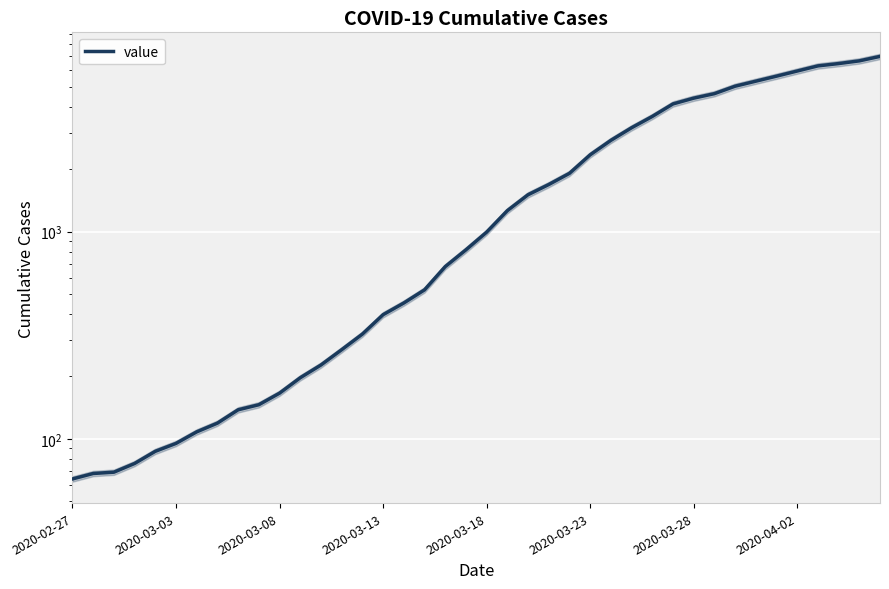

Approximately how many times larger is the value at 2020-03-18 compared to 2020-03-23?

0.4